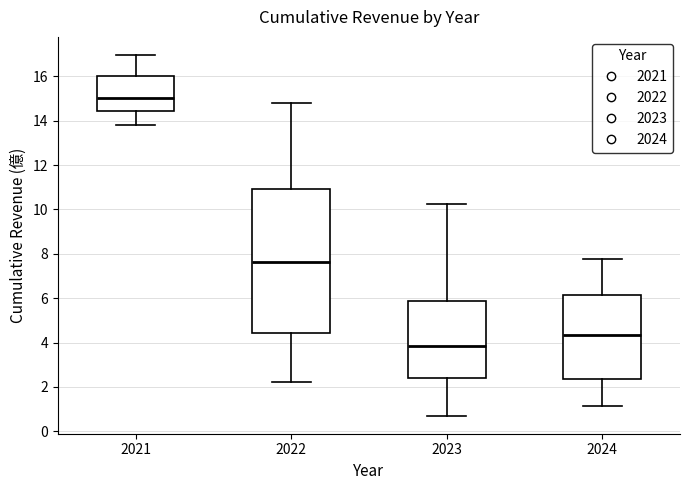

Reading left to right, transcribe this box plot: for each box, give where its median line is, the range the box spans, and where its two whiskers end, as read against the y-axis. The values are not printed on the chart, so give them approximately, as read against the axis.

2021: median 15.0, box 14.4 to 16.0, whiskers 13.8 to 17.0
2022: median 7.6, box 4.4 to 11.0, whiskers 2.2 to 14.8
2023: median 3.8, box 2.4 to 5.8, whiskers 0.8 to 10.2
2024: median 4.4, box 2.4 to 6.2, whiskers 1.2 to 7.8